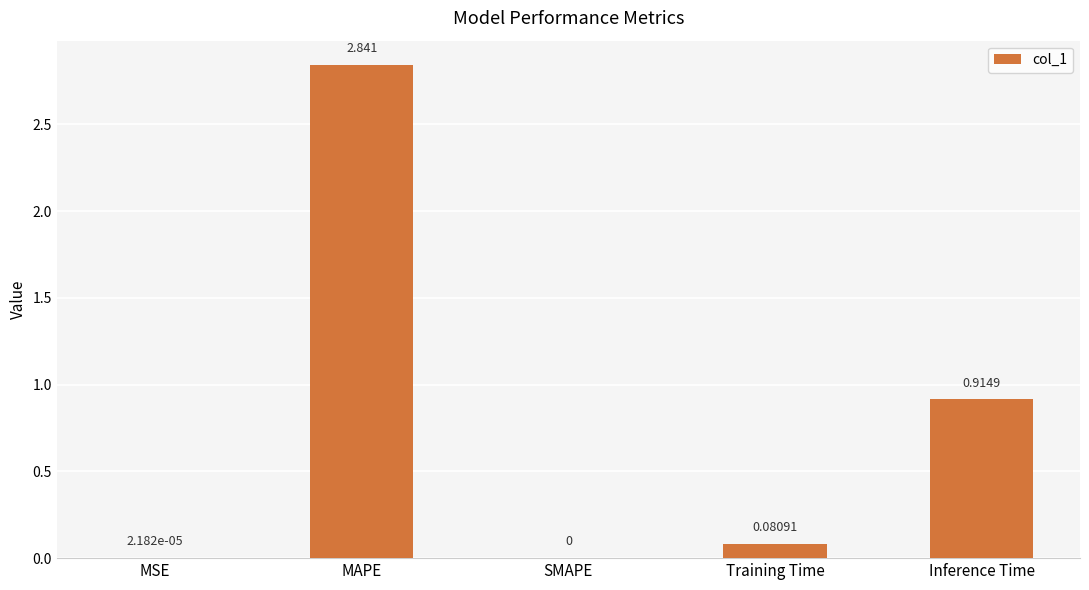

At which category does the chart reach its peak across all series?

MAPE